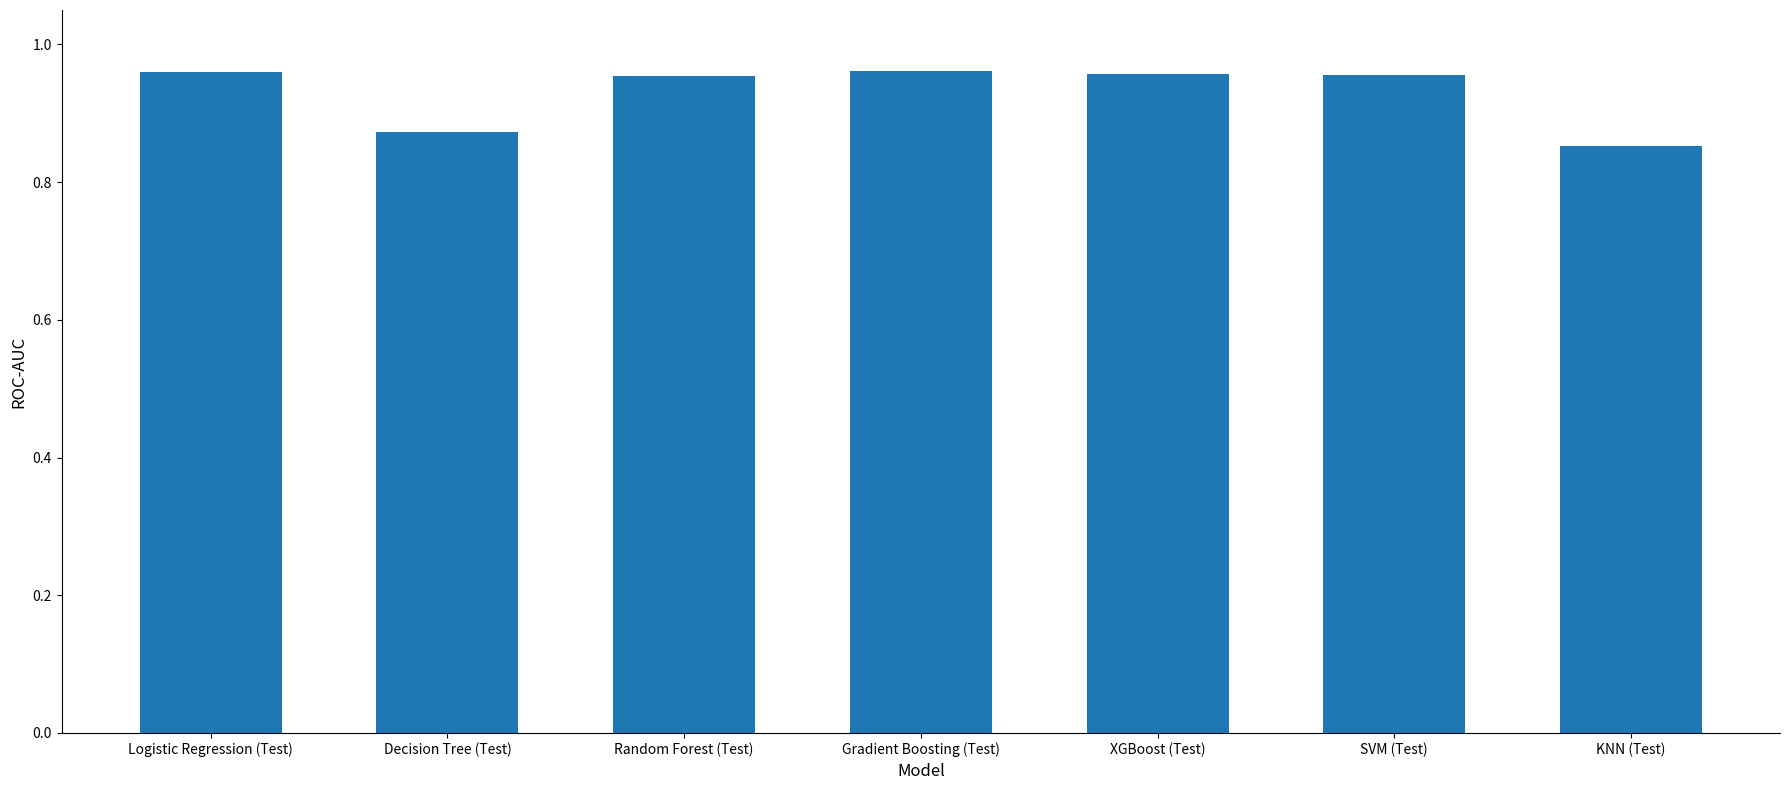

How many values are between 0 and 1?

7